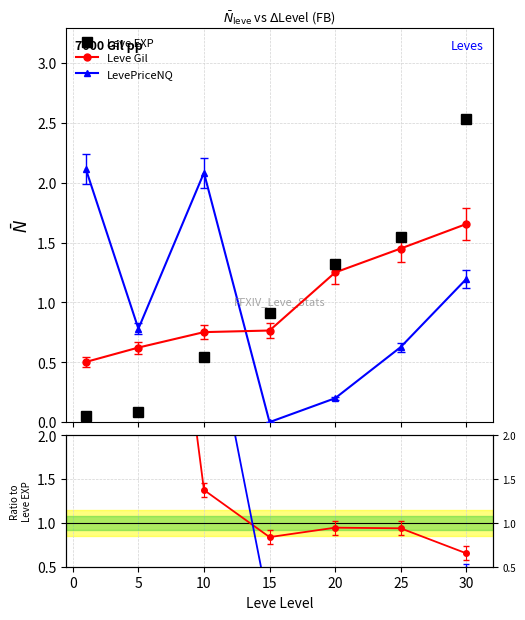

How many intersections are there between Leve EXP and LevePriceNQ?

1